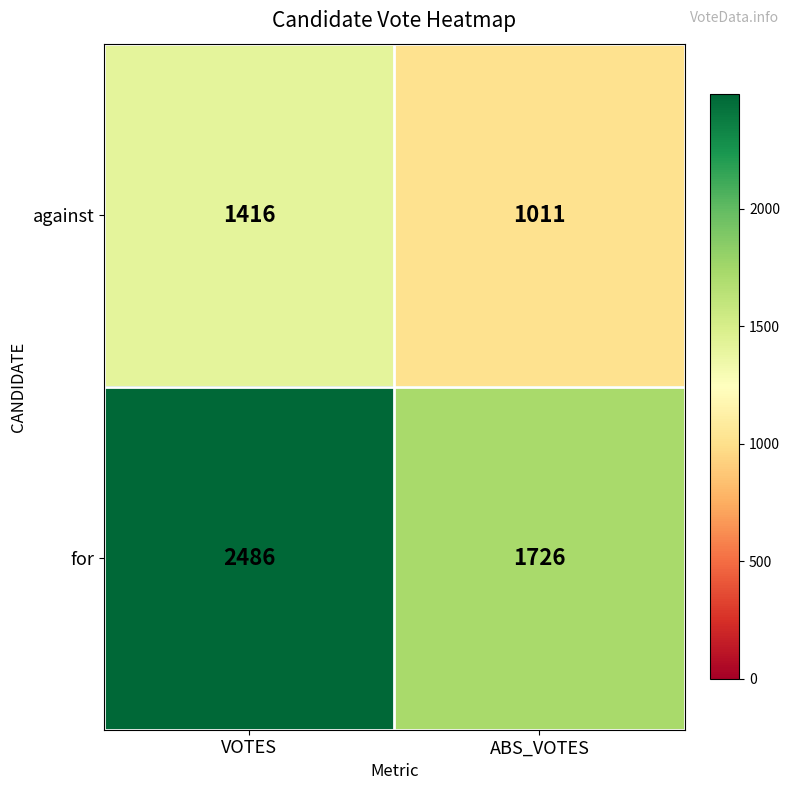

Rank the series at ABS_VOTES from highest to lowest value.

for, against